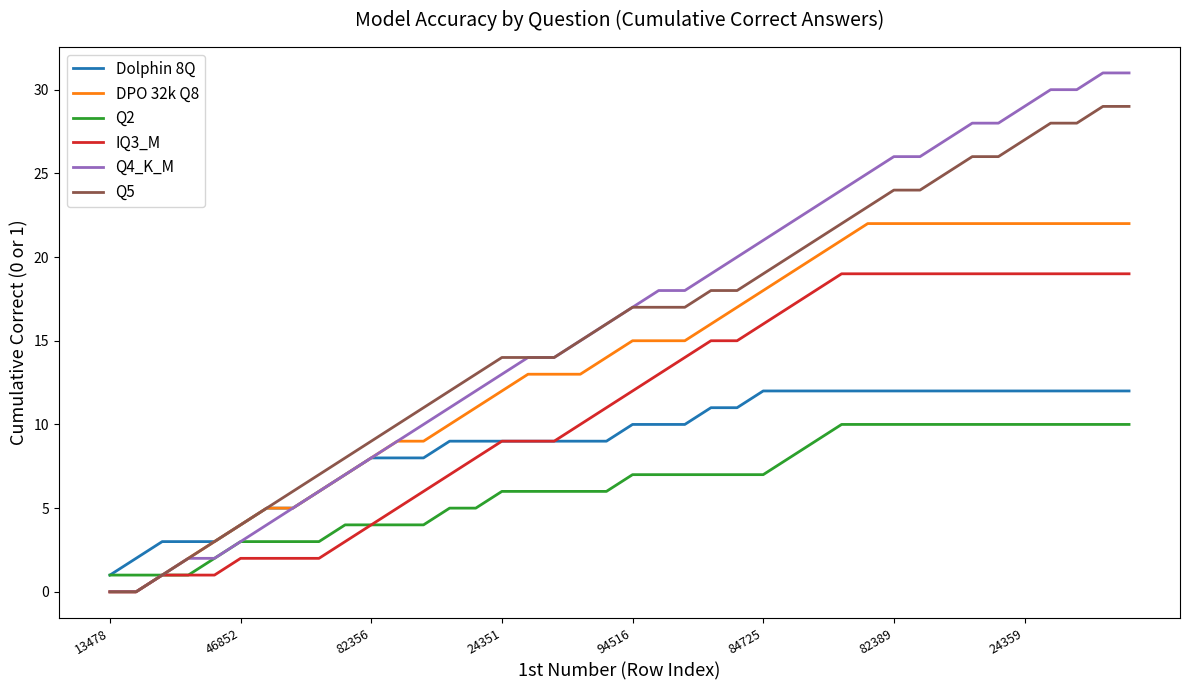

Which series has the largest range (max minus min)?

Q4_K_M